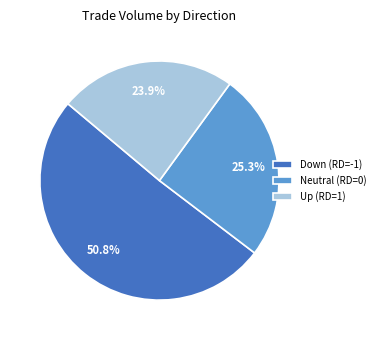

Does Down (RD=-1) account for over 50% of the chart?

Yes